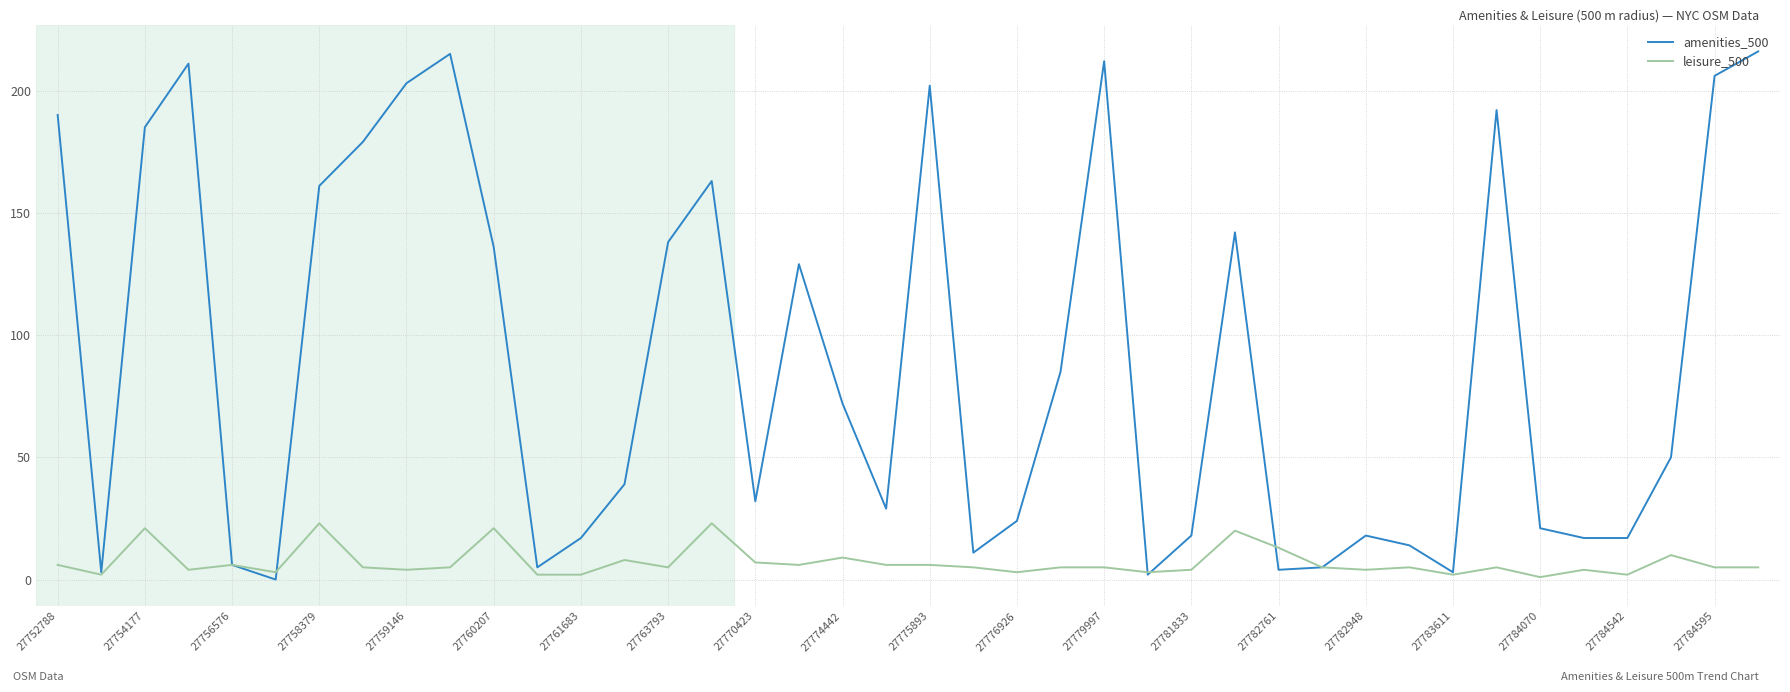

Which series has the largest range (max minus min)?

amenities_500